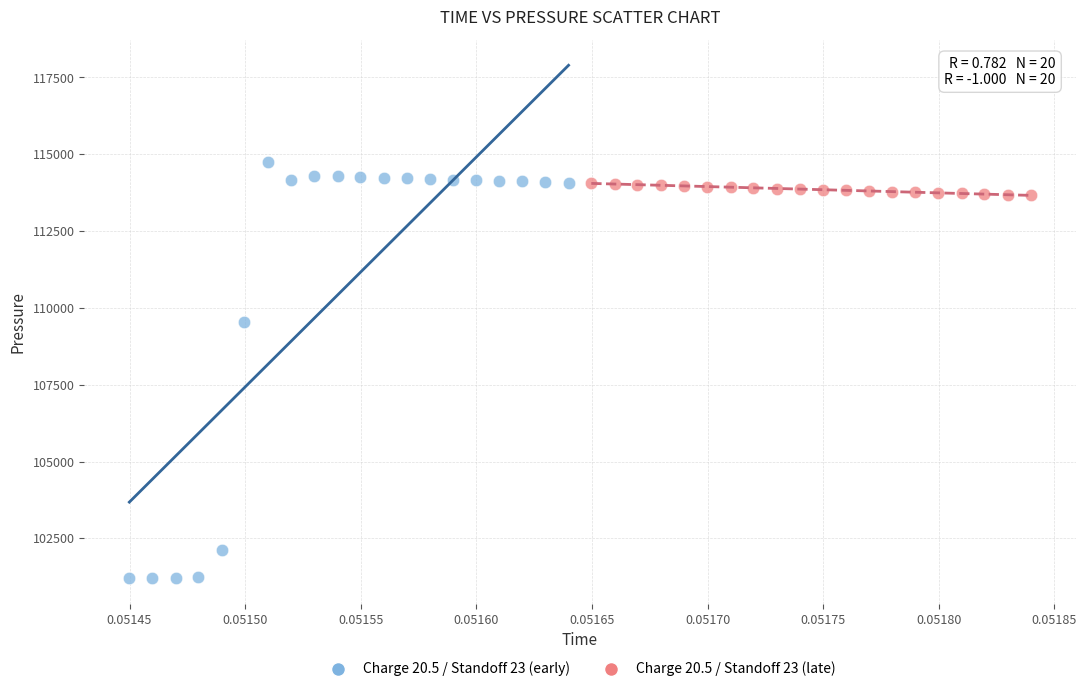

Which series contains the lowest Y value?

Charge 20.5 / Standoff 23 (early)